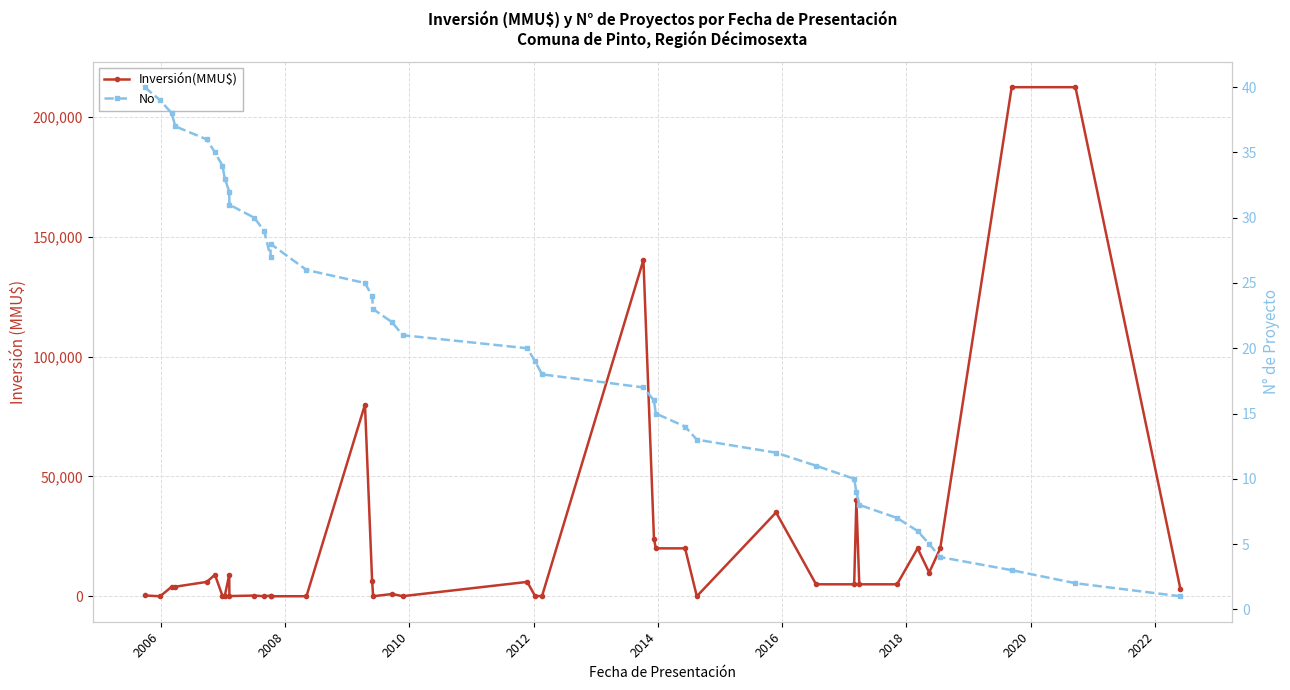

Rank the series by their average value, from lowest to highest.

No, Inversión(MMU$)